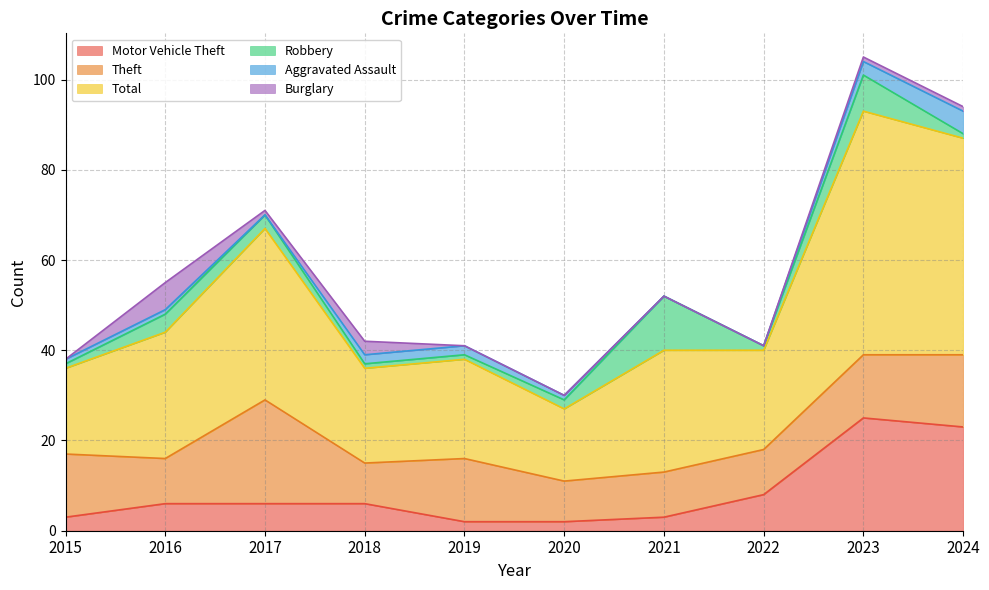

What is the average value of the Aggravated Assault series?

2